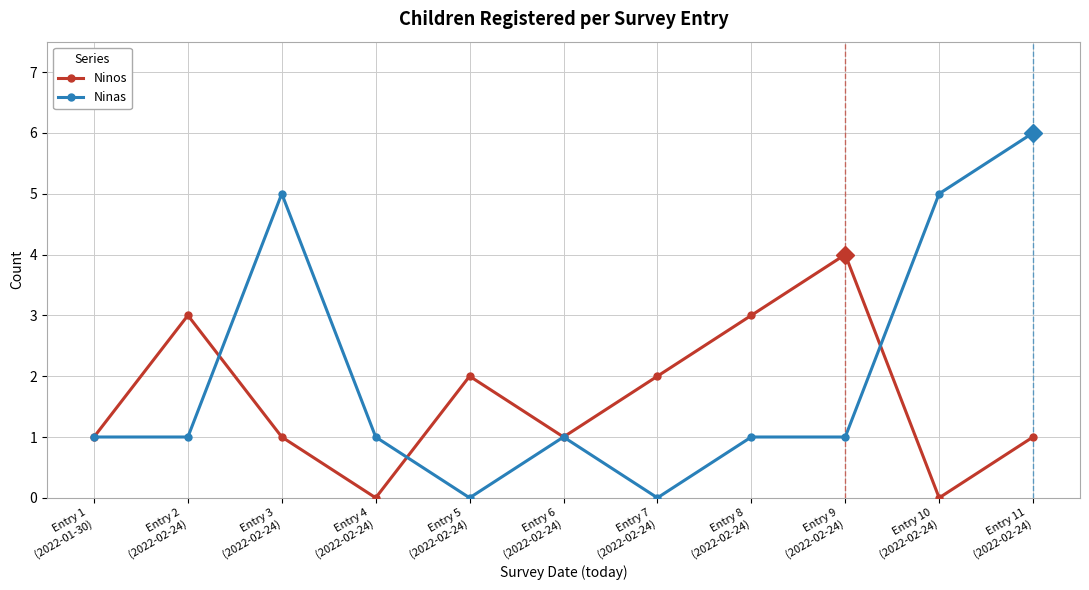

What are all the series names shown in the legend?

Ninos, Ninas